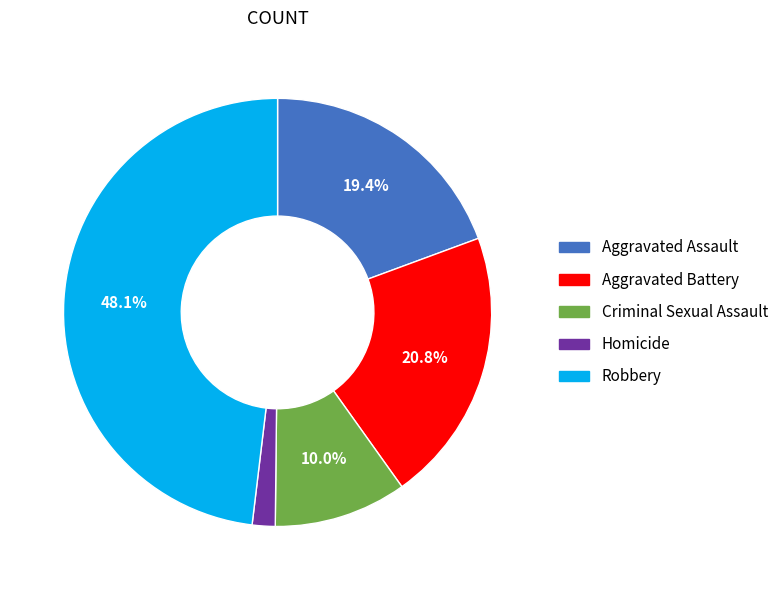

Is there a majority slice in this chart?

No